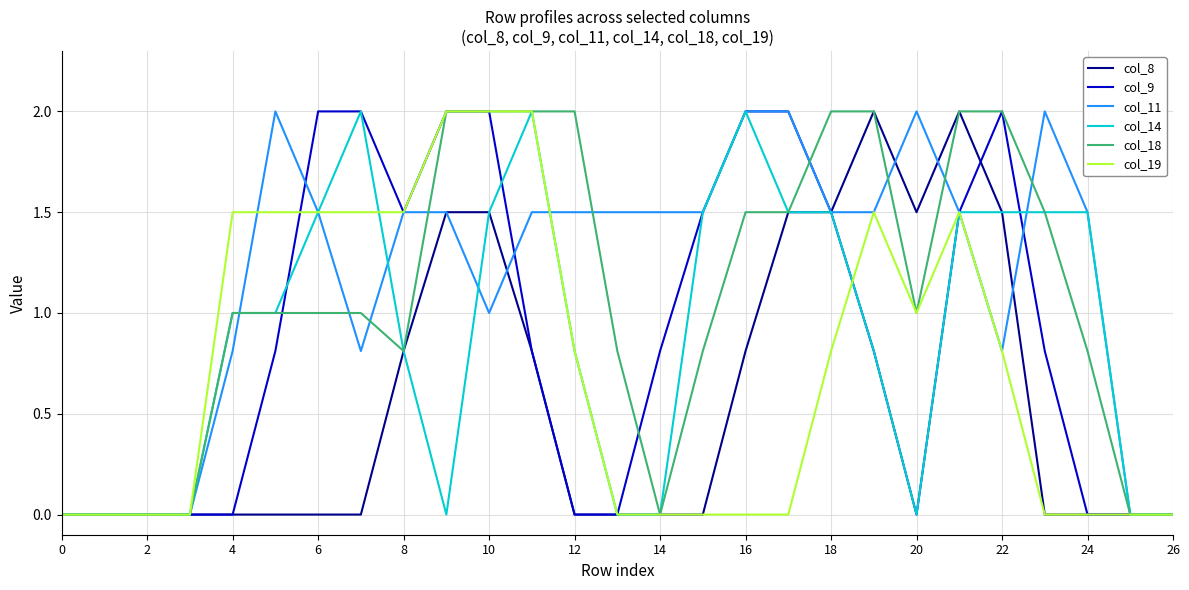

Which series has the largest total across all categories?

col_11